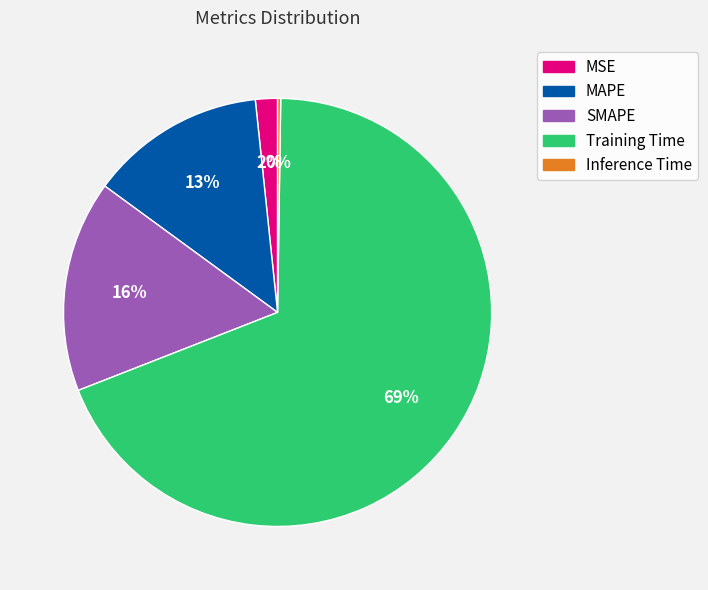

Which has a higher value, SMAPE or MSE?

SMAPE